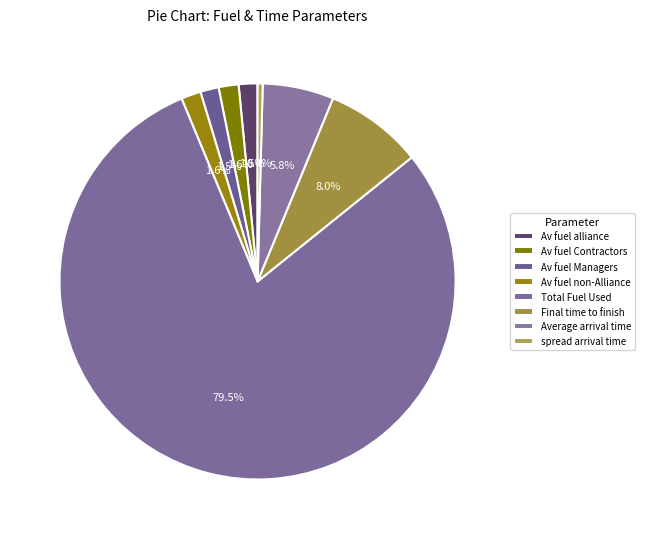

To the nearest percent, what is the difference between the largest and smallest slice percentages?

79%